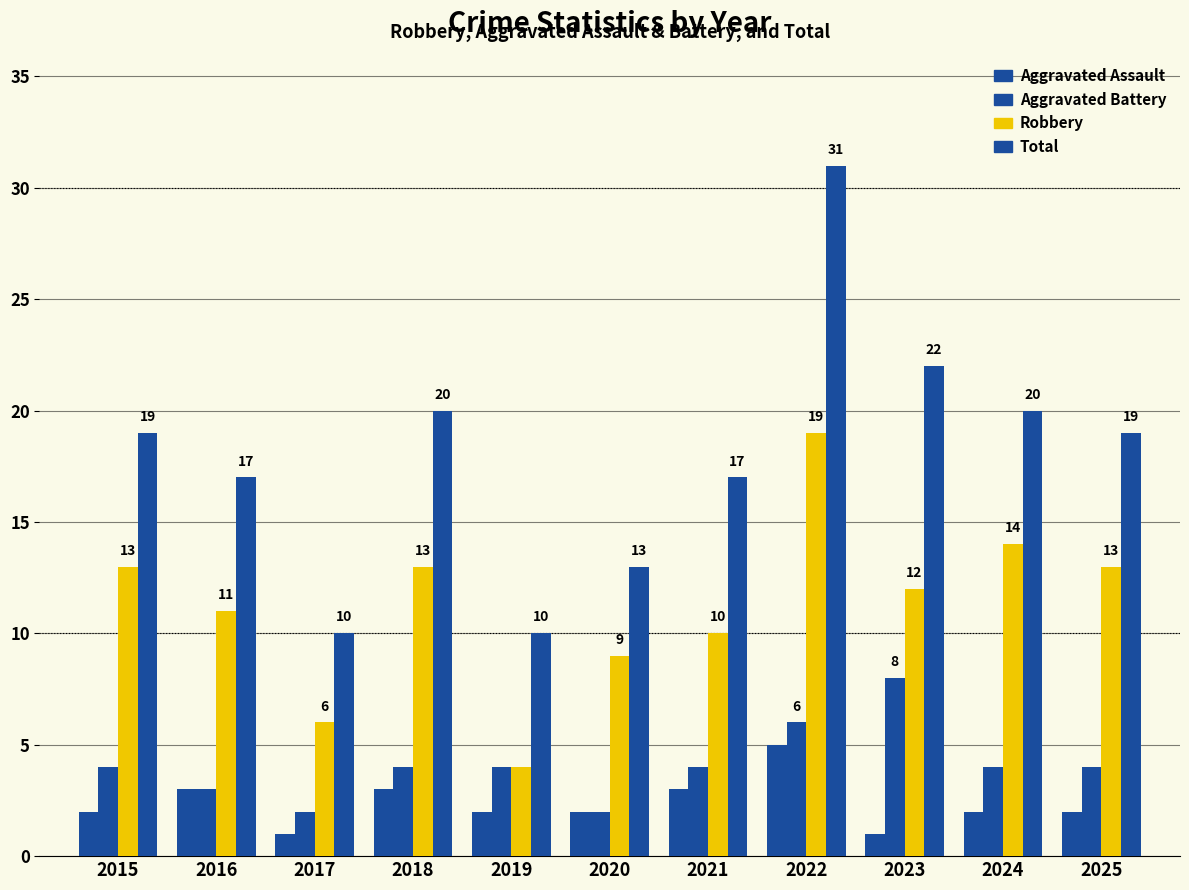

Is the value of Total at 2023 greater than the value of Aggravated Assault at 2023?

Yes